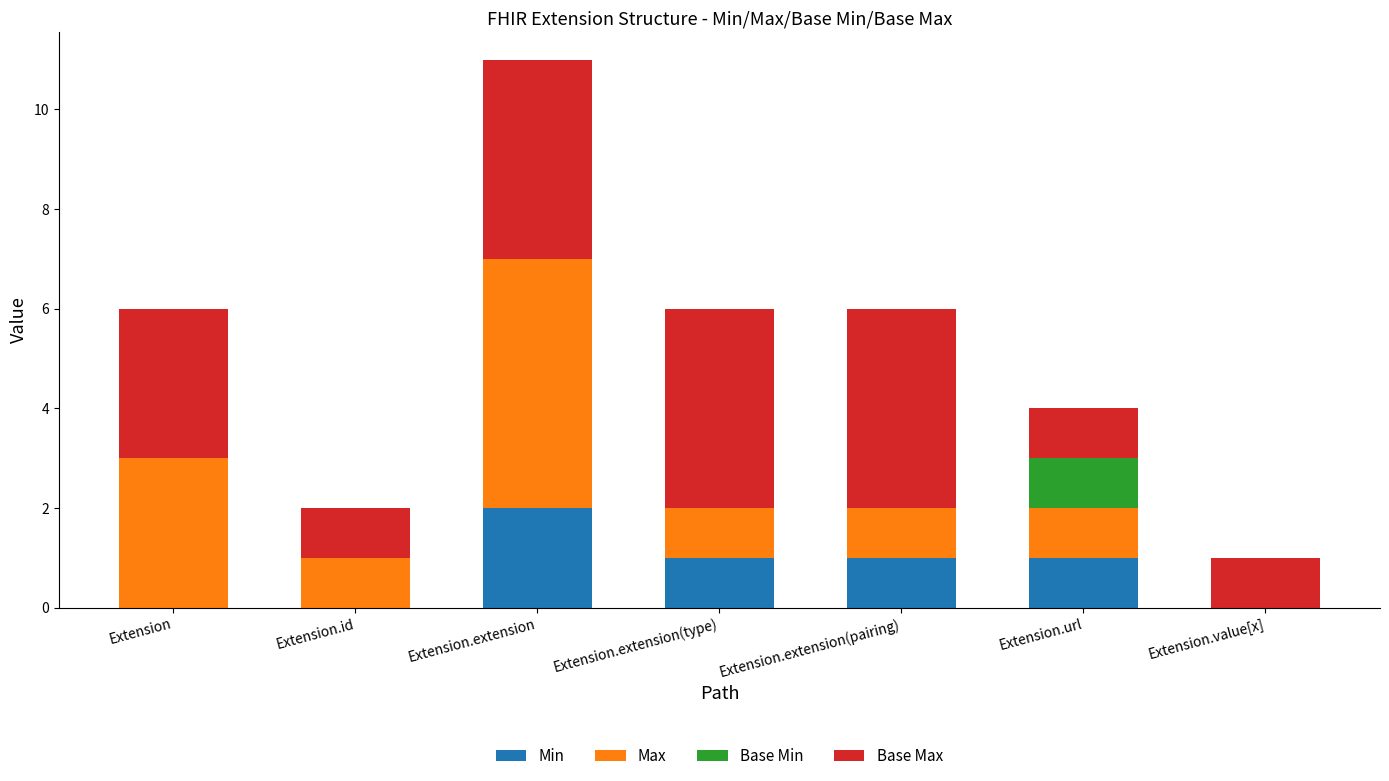

At which label does Min reach its peak?

Extension.extension